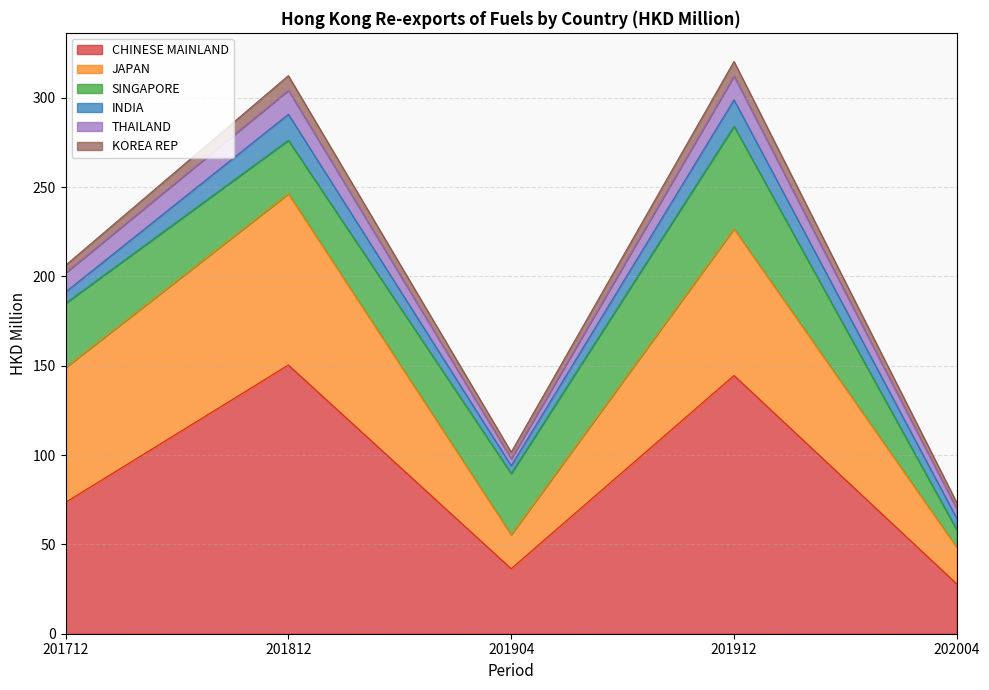

What is the value of the JAPAN point at the 5th from the left?

20.5